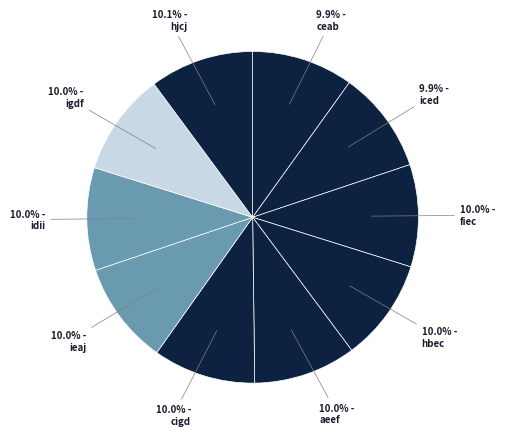

Which slice is the largest?

hjcj